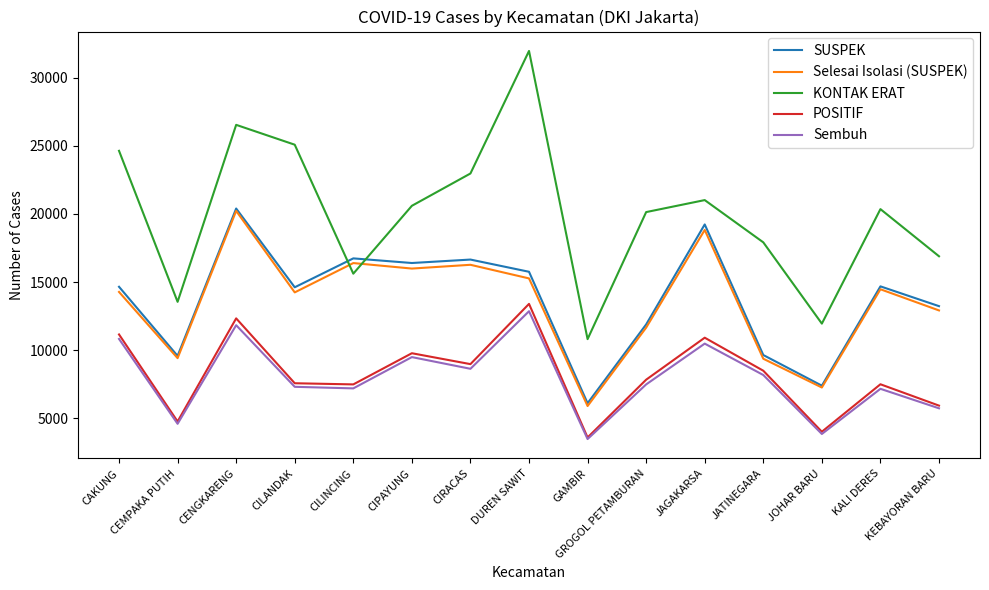

True or false: Sembuh and SUSPEK intersect in this chart.

False